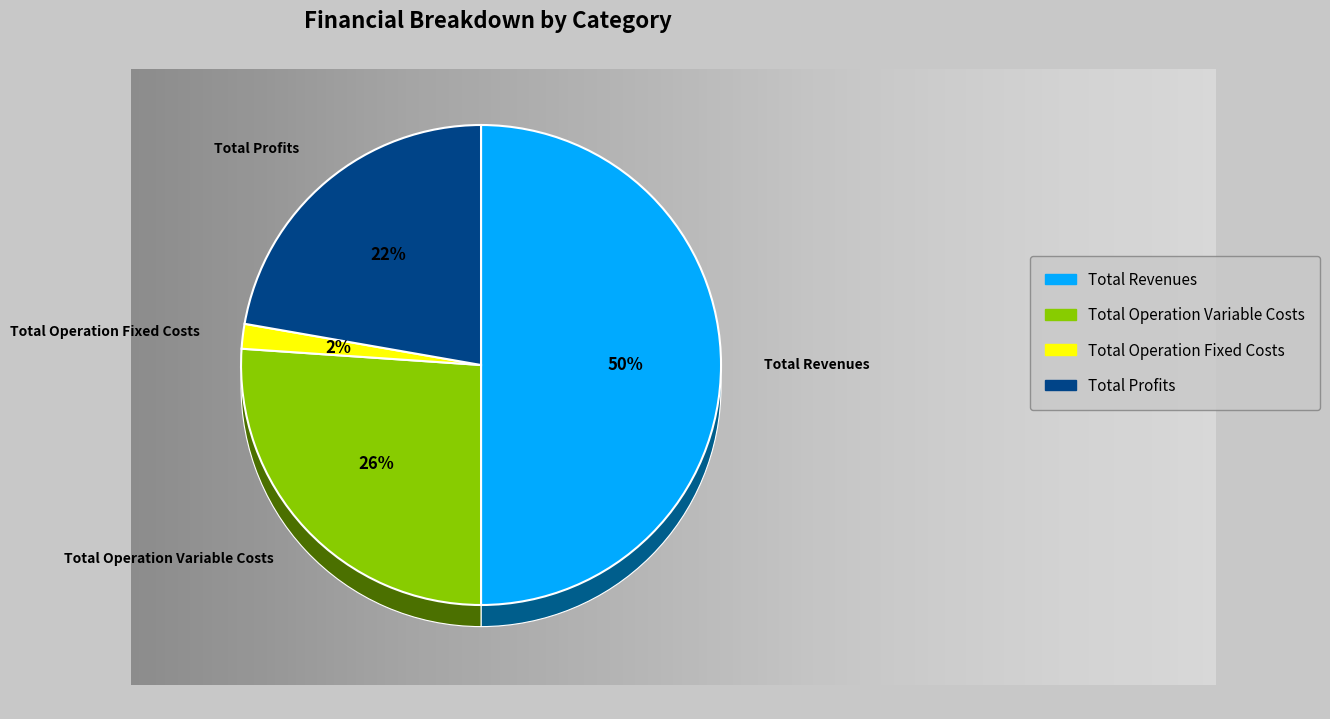

What portion of the pie excludes Total Revenues?

50.0%